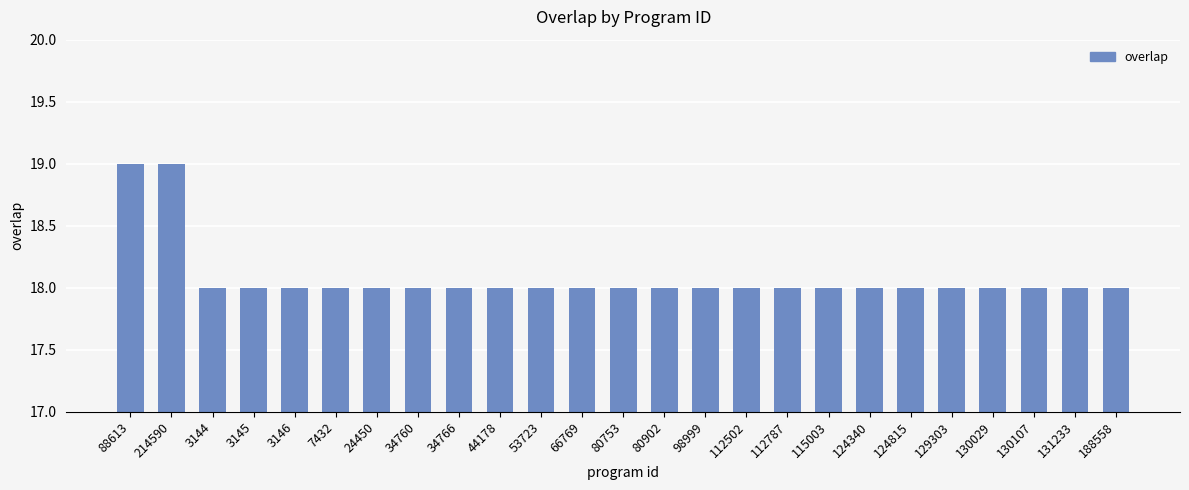

What is the greatest value displayed?

19